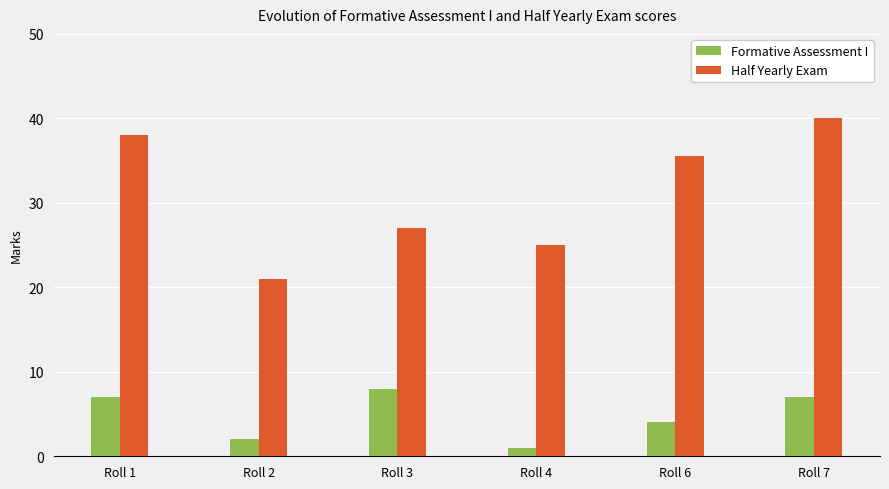

List the series in order of their overall mean, highest first.

Half Yearly Exam, Formative Assessment I